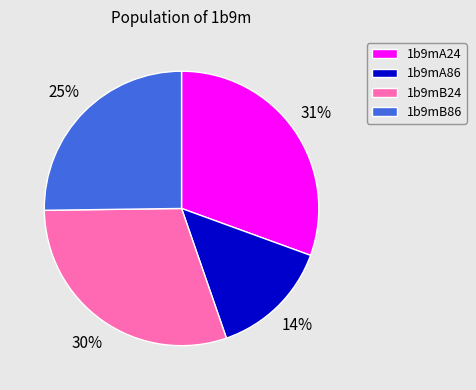

Which category has the smallest portion of the pie?

1b9mA86